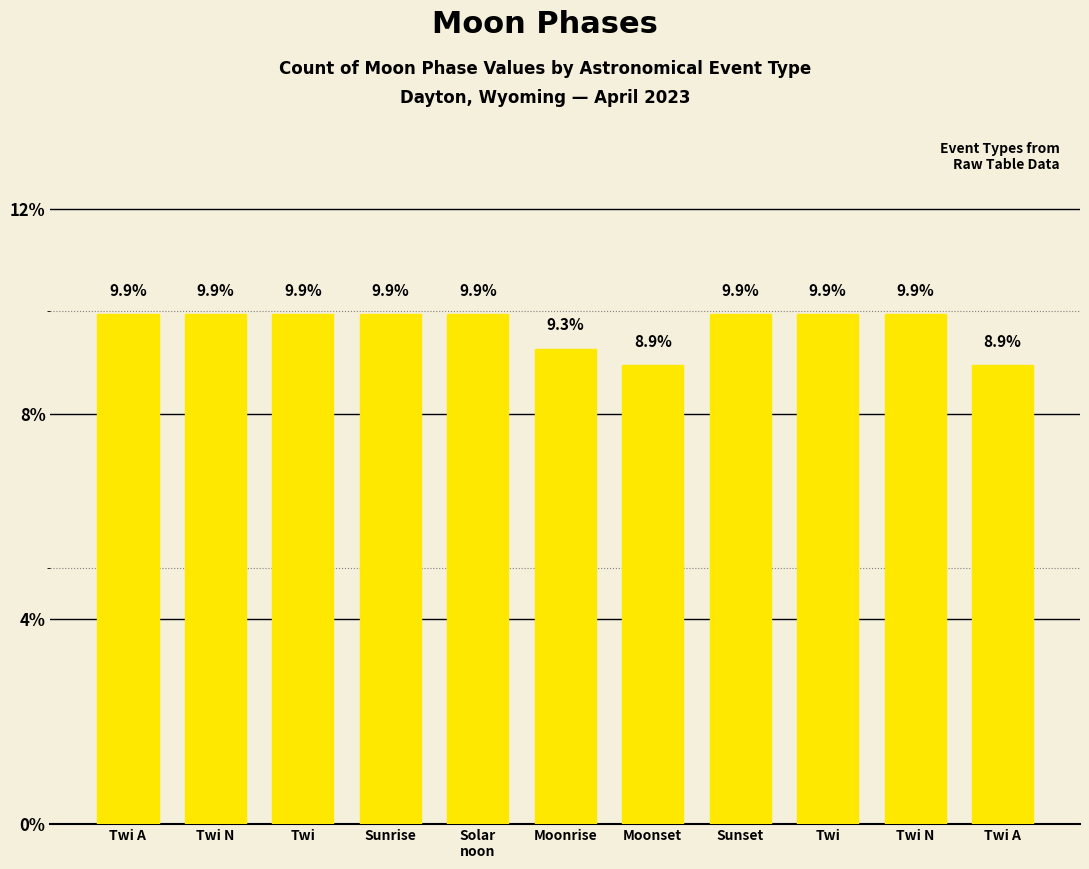

What is the sum of all values?

106.7